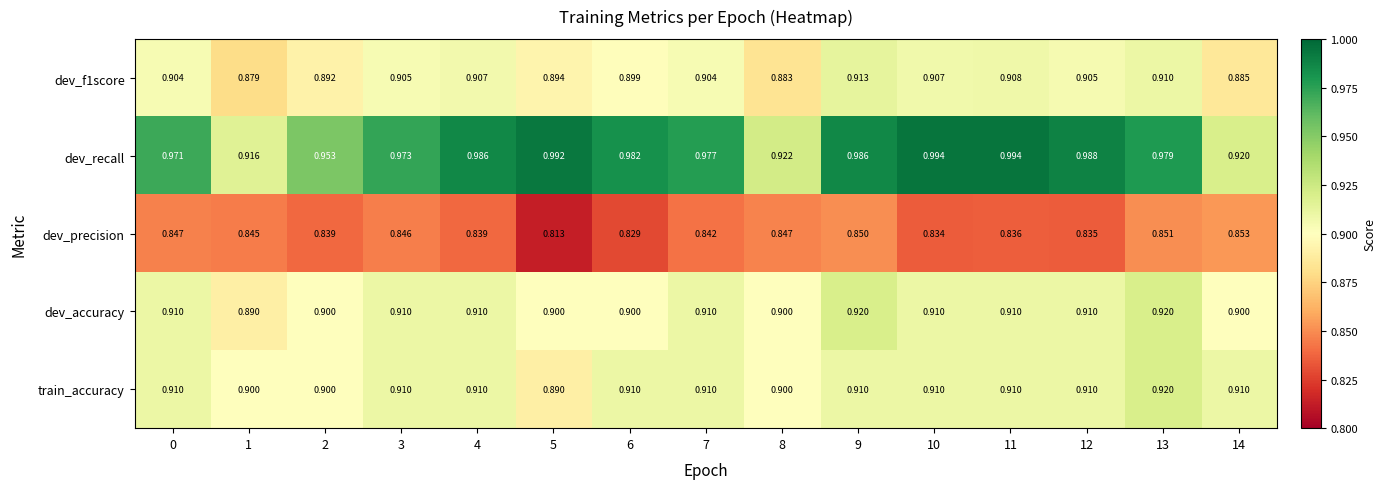

Which series has the largest total across all categories?

dev_recall